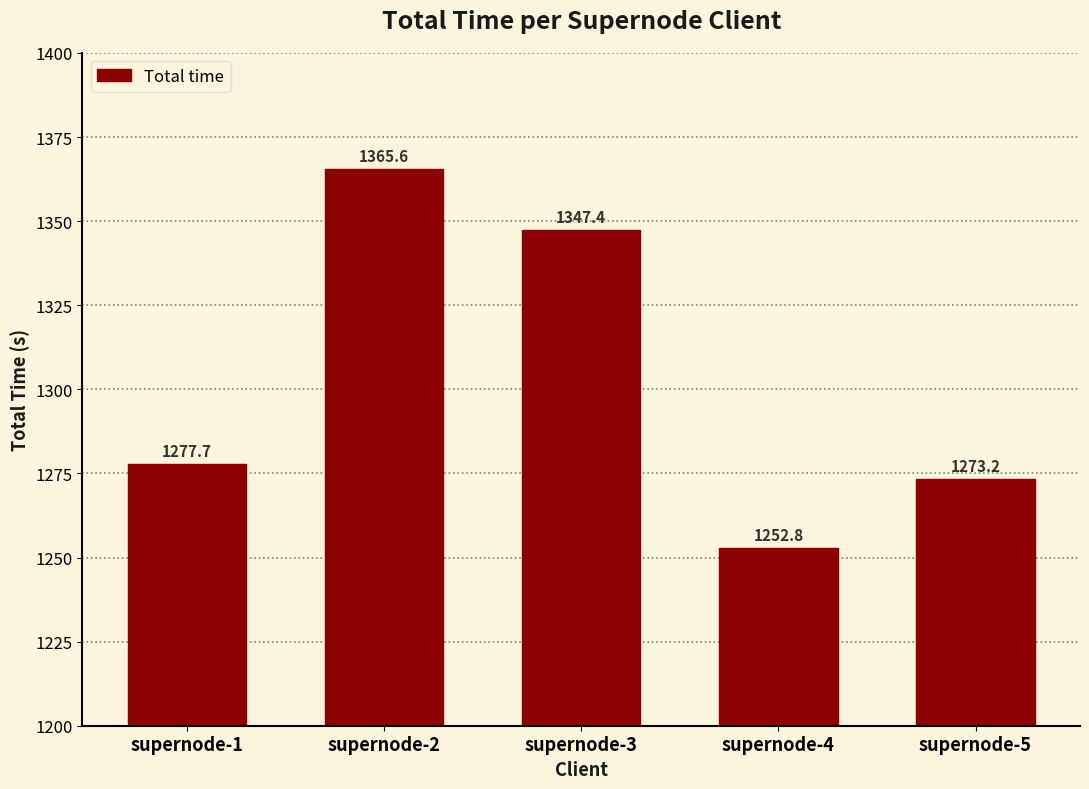

What is the difference between the maximum and second lowest values?

92.4